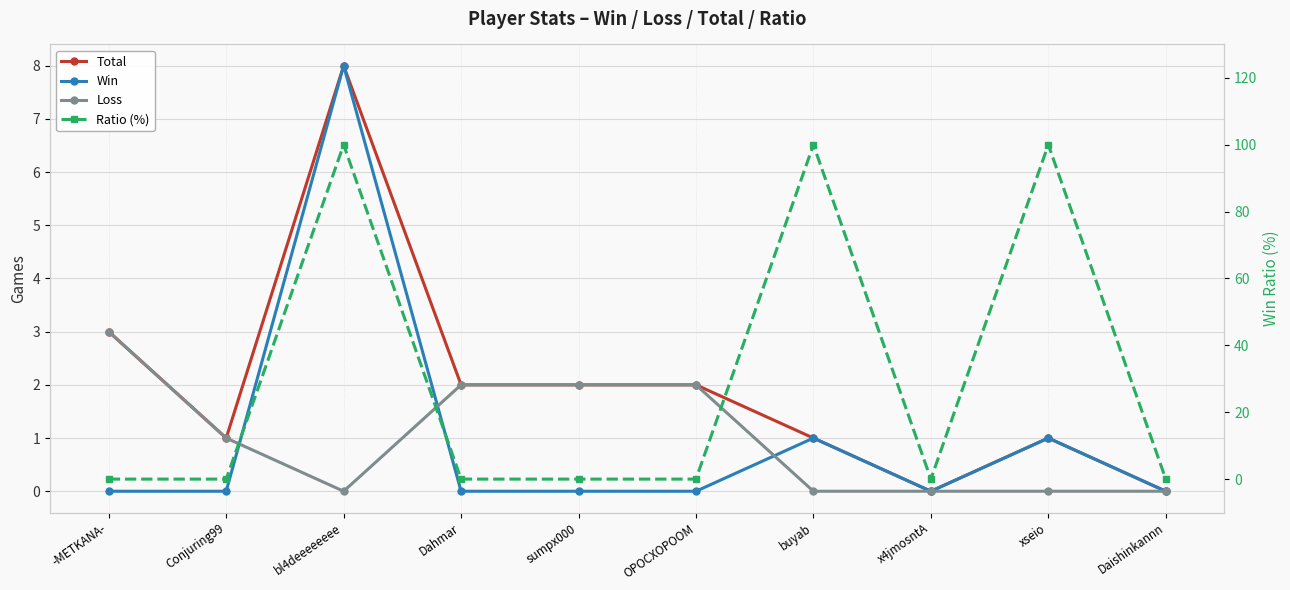

True or false: Total and Loss cross at least once.

False